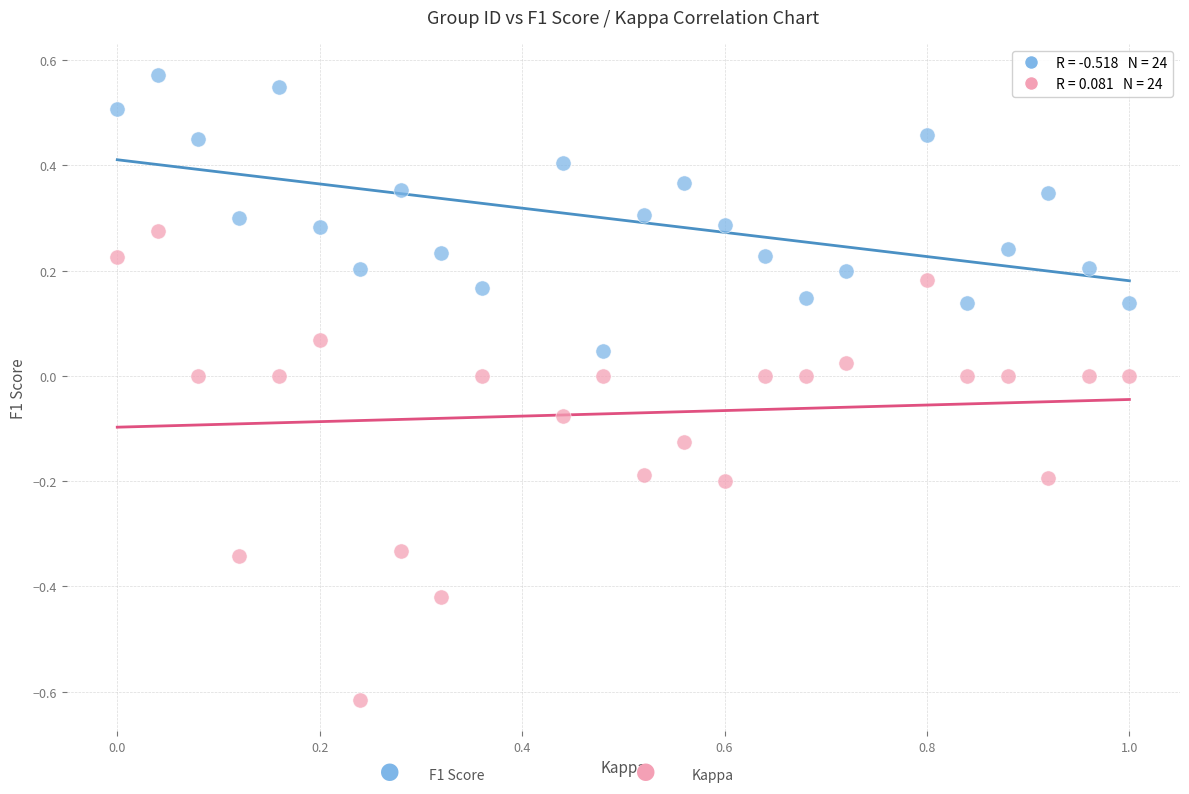

Across all data points, what is the range of X values (max minus min)?

1.0